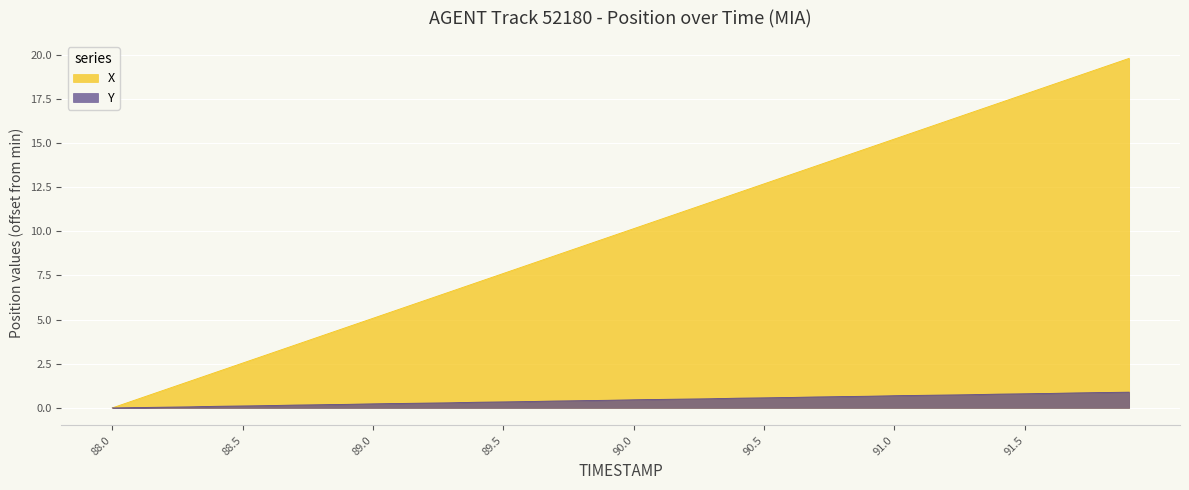

What is the label of the 38th point from the right?

88.2